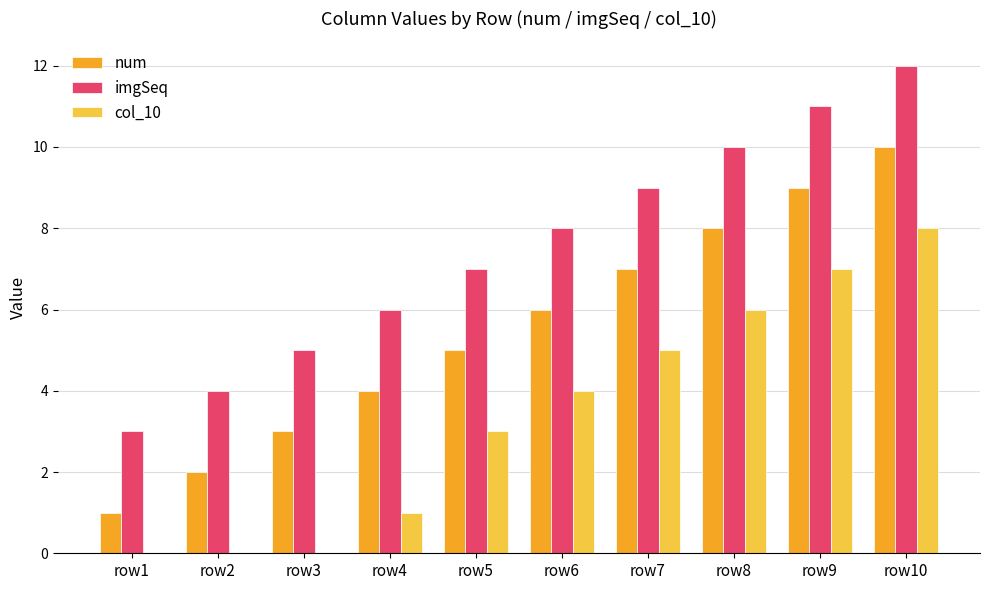

The value of imgSeq at row6 is 8. True or false?

True